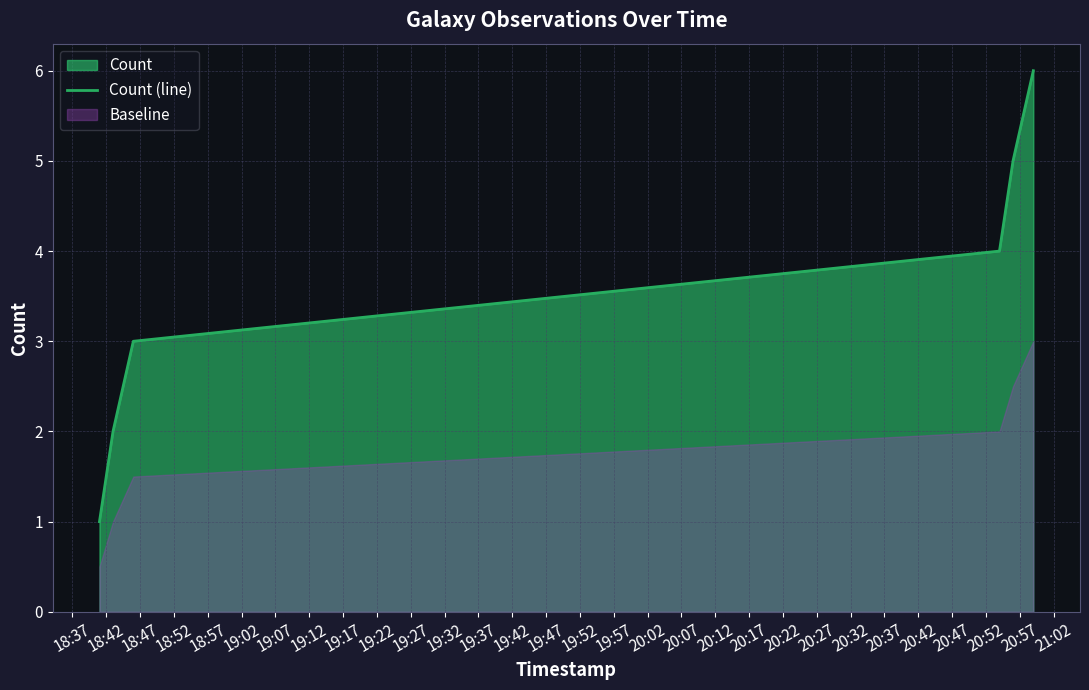

What is the highest value of the Count (line) series?

6